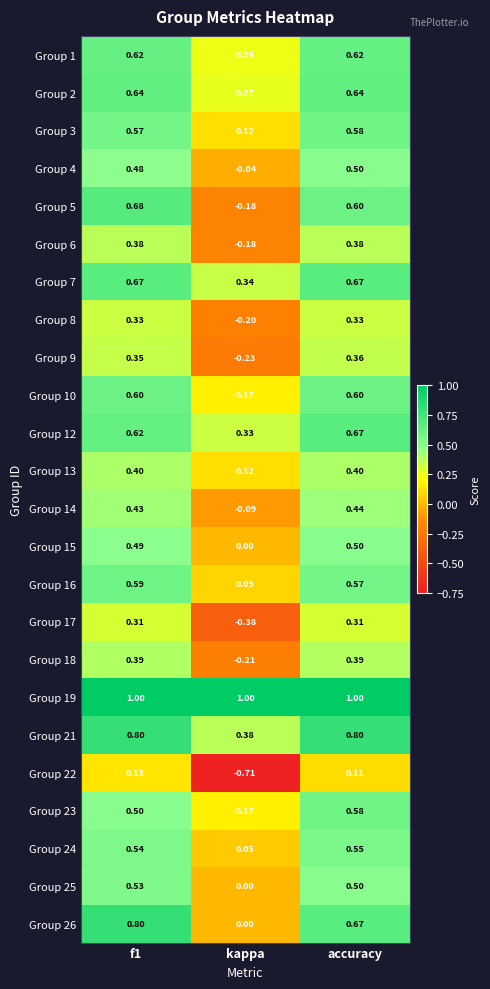

What is the total value across all series at kappa?

1.1